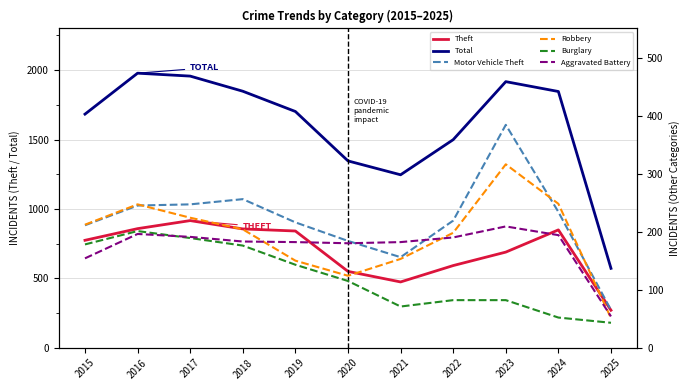

Reading right to left, what are all the values shown in this chart?

Theft: 270	849	689	592	474	550	841	856	916	858	774
Total: 572	1846	1917	1499	1246	1346	1702	1848	1957	1978	1683
Motor Vehicle Theft: 65	234	384	219	156	184	216	256	247	245	211
Robbery: 51	248	316	198	153	124	150	204	224	247	212
Burglary: 43	52	82	82	71	115	143	176	189	201	178
Aggravated Battery: 54	194	209	190	182	180	182	183	191	196	154